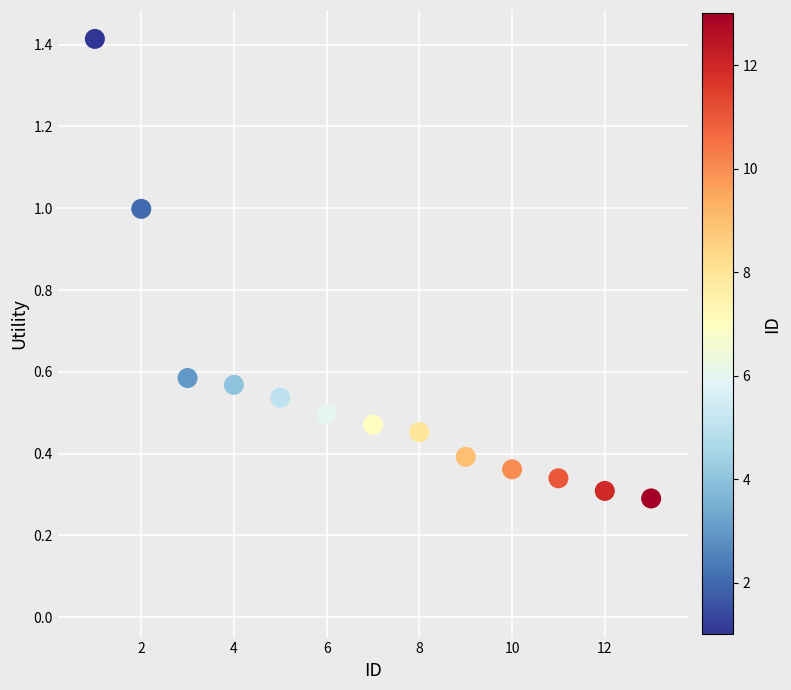

What is the range of Y values (max minus min)?

1.1